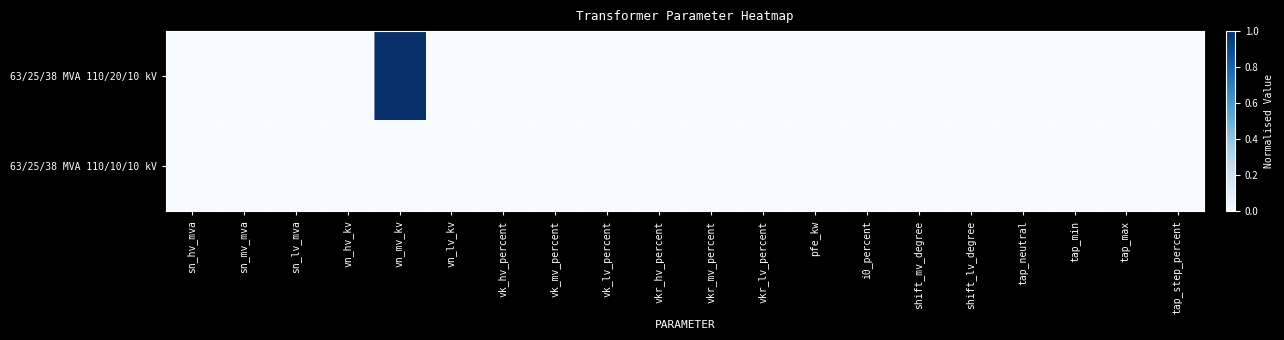

List the series in order of their peak value, highest first.

63/25/38 MVA 110/20/10 kV, 63/25/38 MVA 110/10/10 kV